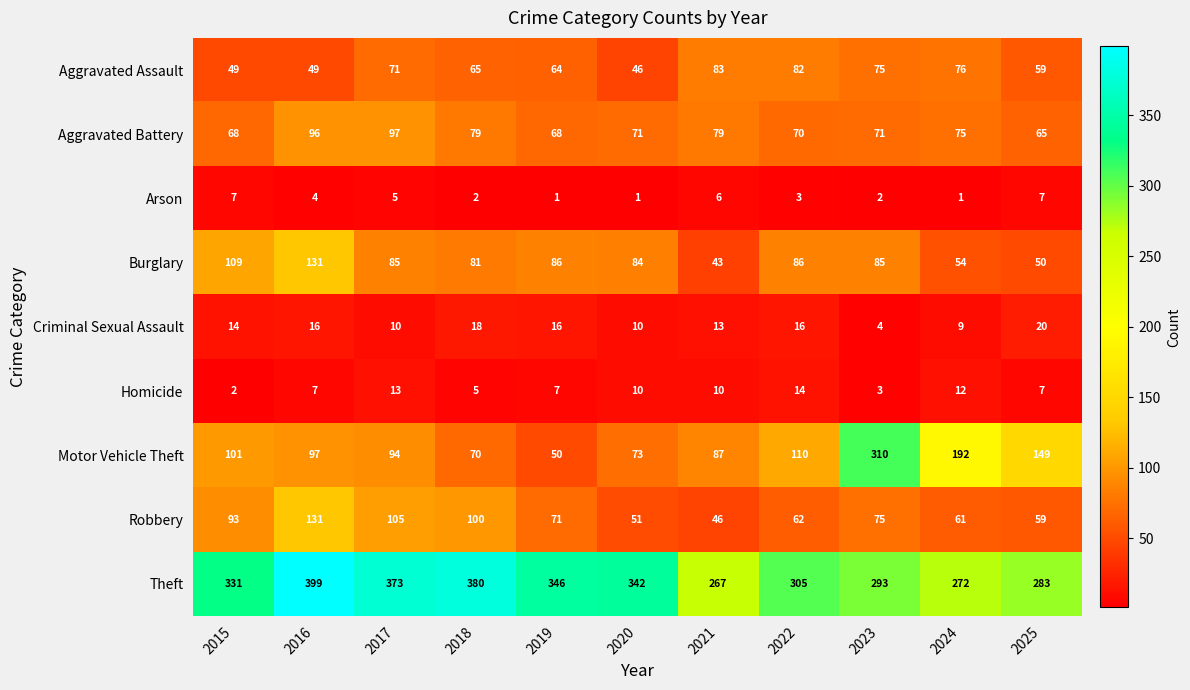

What is the difference between the Motor Vehicle Theft values at 2019 and 2017?

44